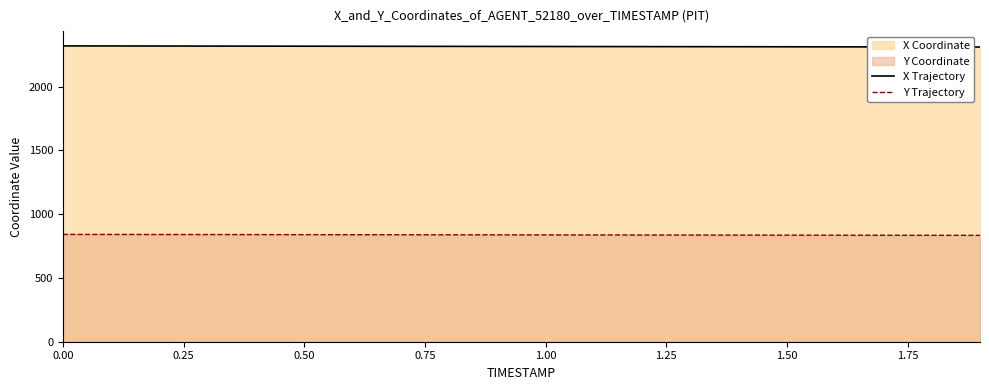

What is the difference between the second highest and second lowest values in the Y Trajectory series?

6.6